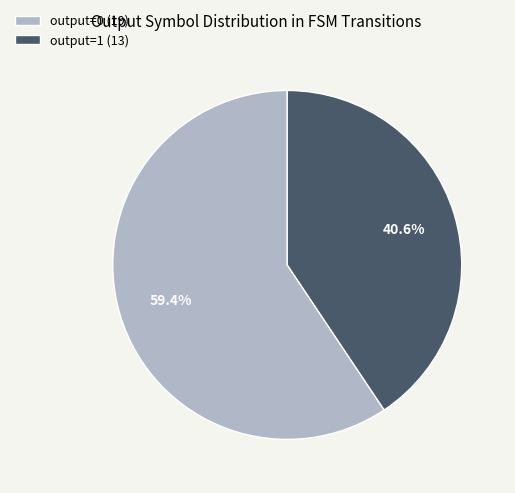

Which has a higher value, output=1 (13) or output=0 (19)?

output=0 (19)